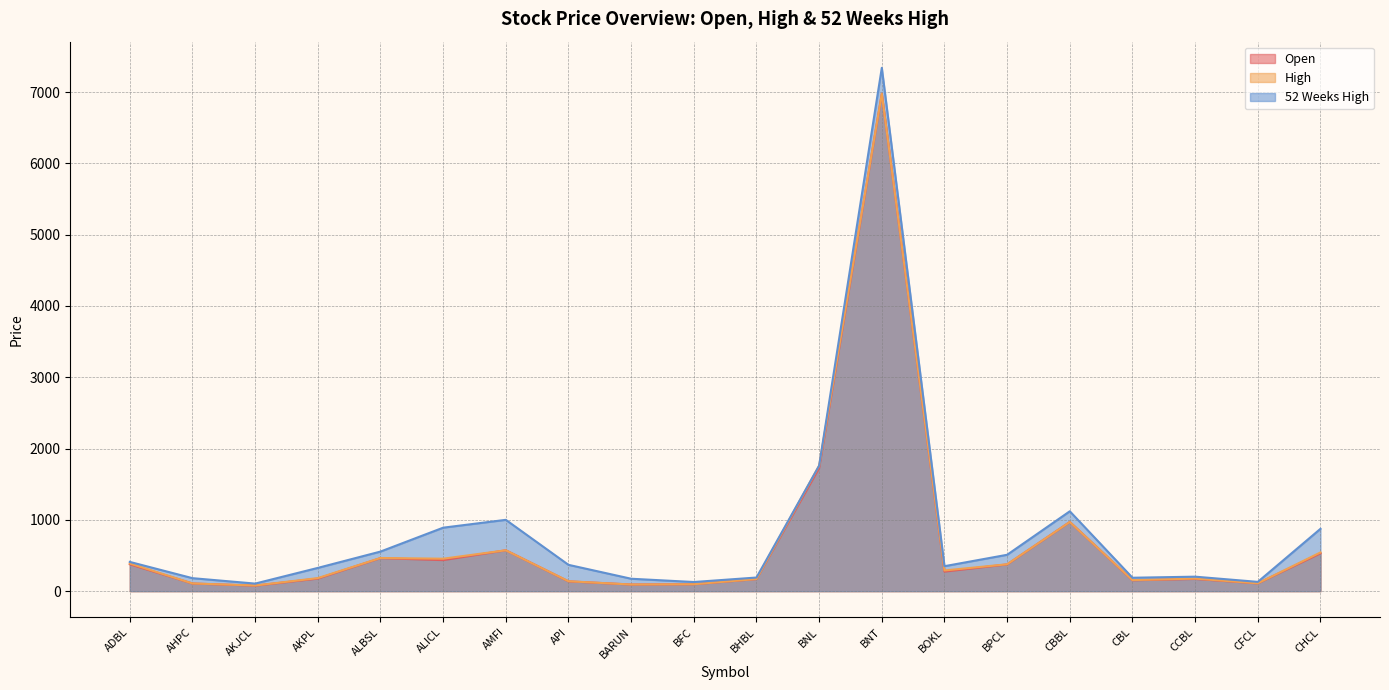

What is the difference between the maximum and second lowest values in the Open series?

6882